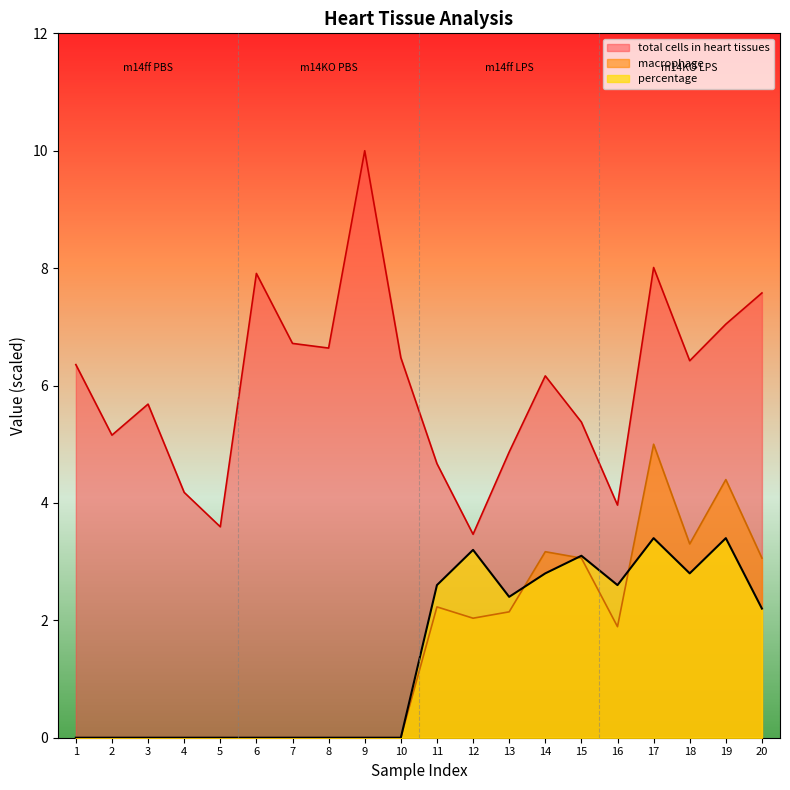

The value of total cells in heart tissues at 3 is 5.7. True or false?

True